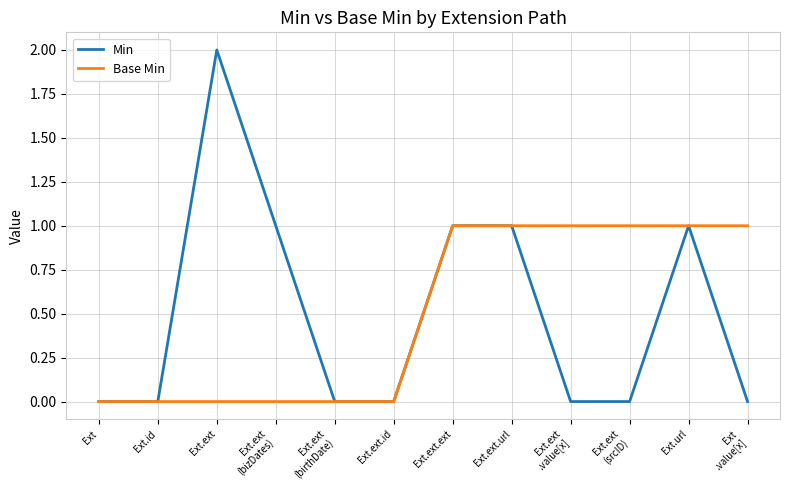

Rank the series at Ext.ext from lowest to highest value.

Base Min, Min